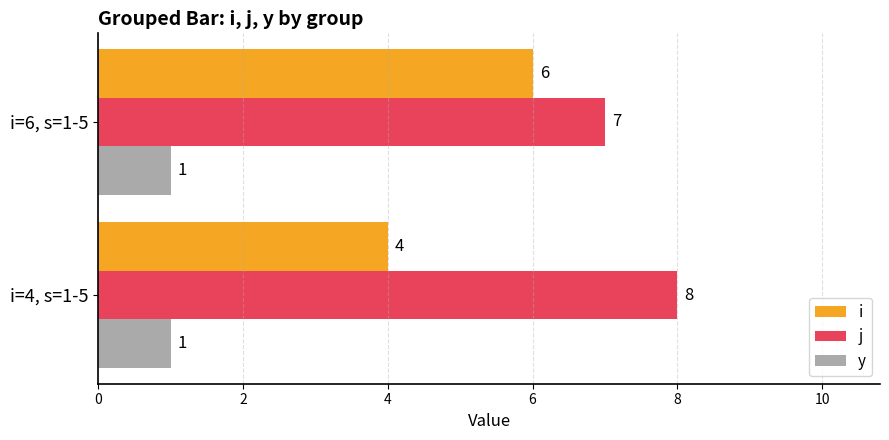

Which series has the largest total across all categories?

j